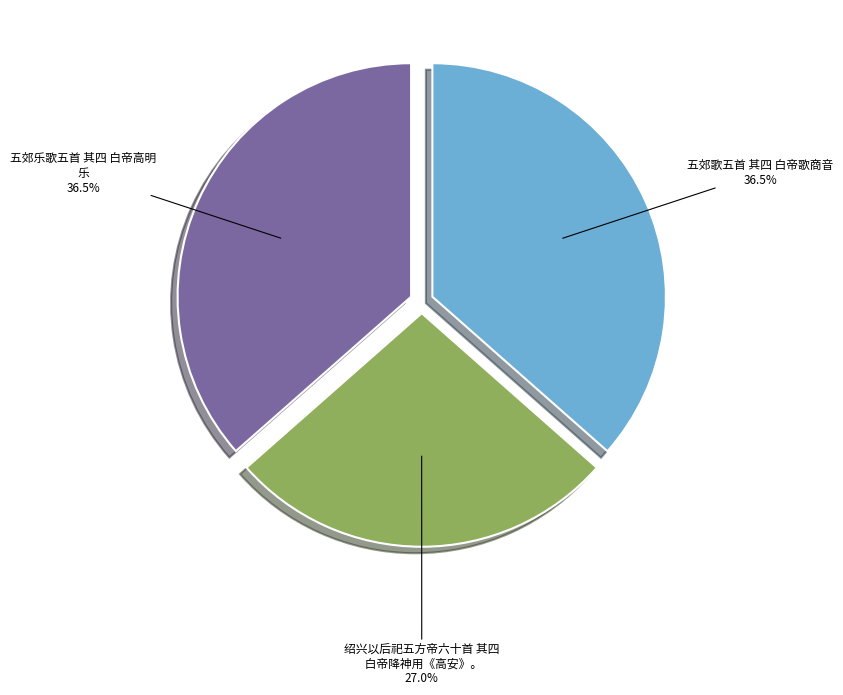

Does any single category account for the majority?

No